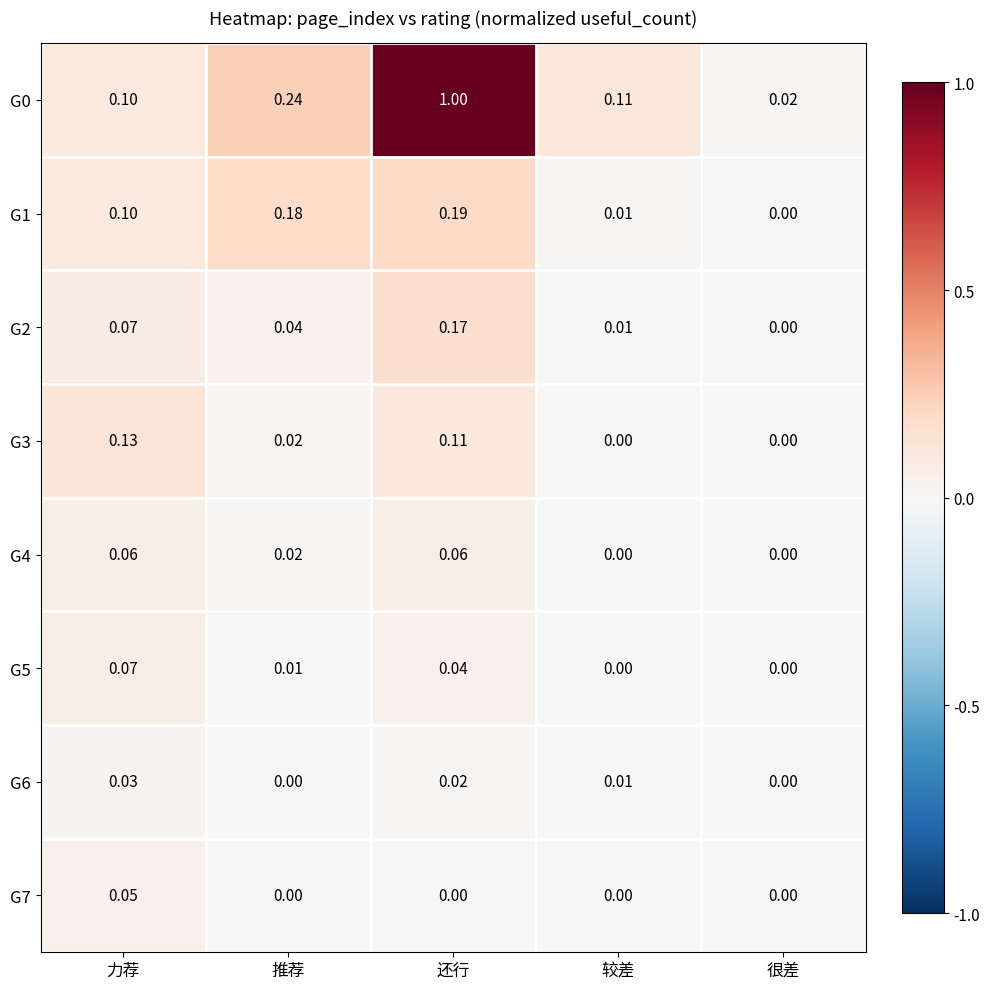

At which label does G2 reach its minimum?

很差